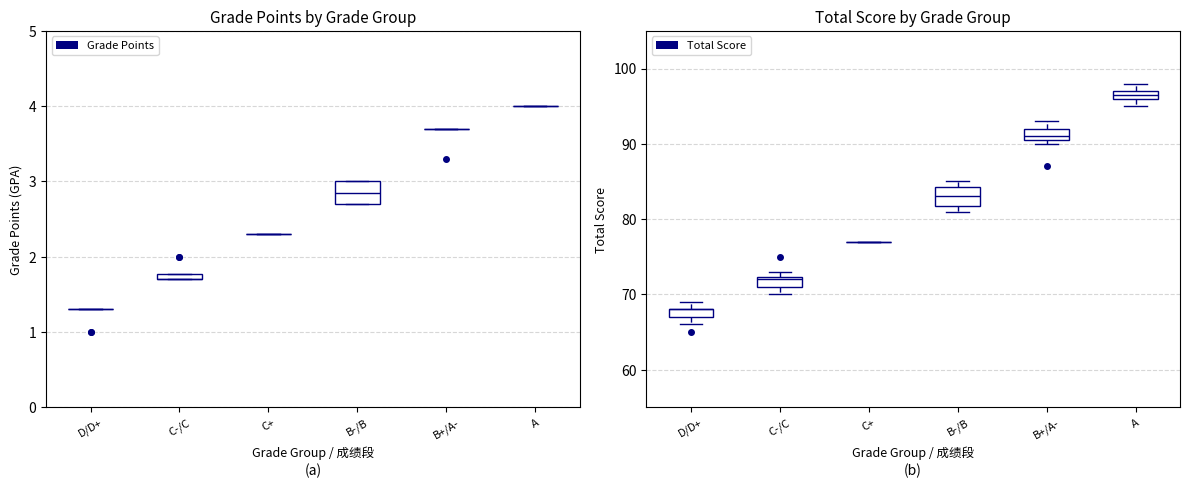

What is the greatest value displayed?

98.0